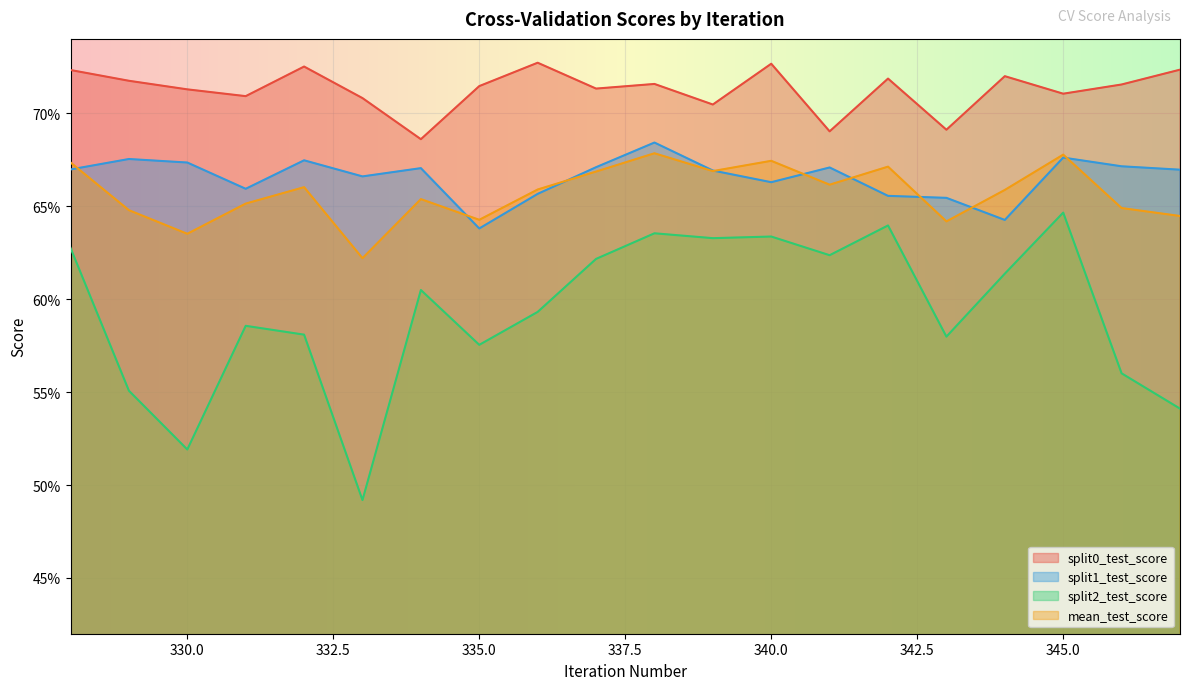

At how many categories does at least one series exceed 0?

20